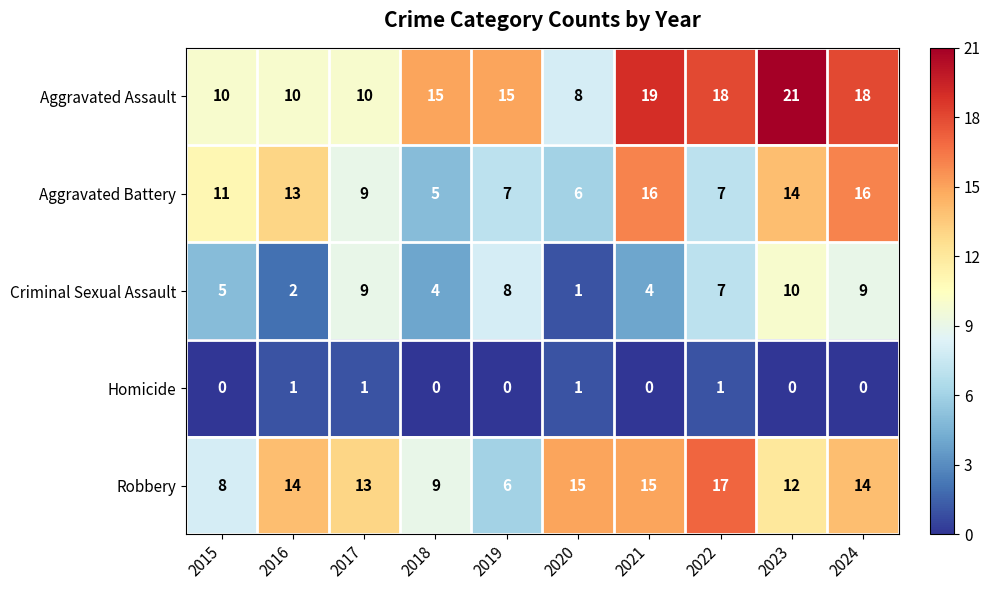

What is the minimum value for Robbery?

6